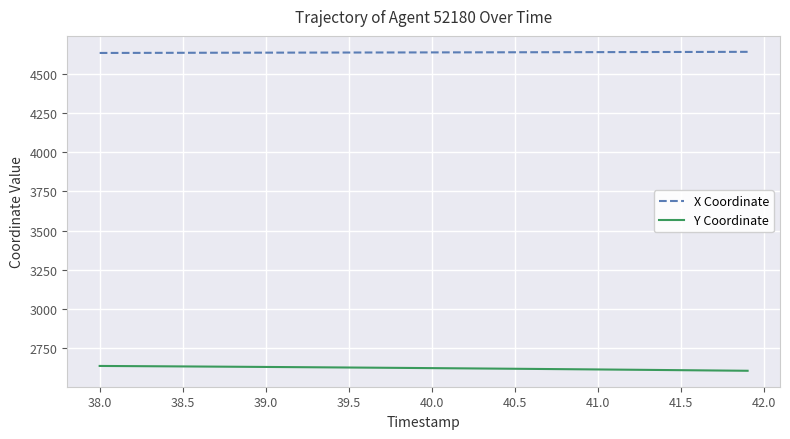

How many series are shown in this chart?

2